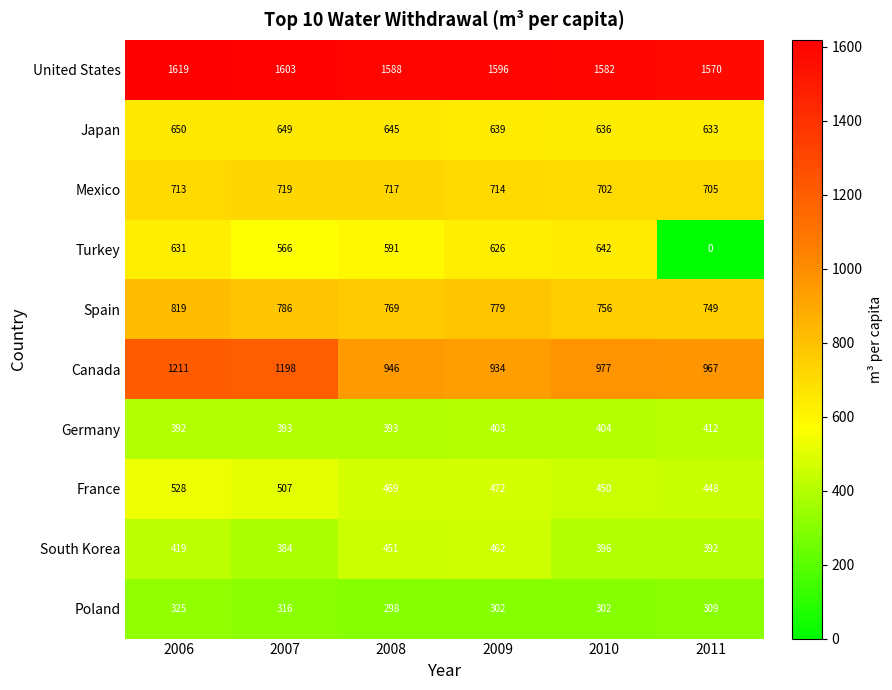

Which series has the widest spread of values?

Turkey